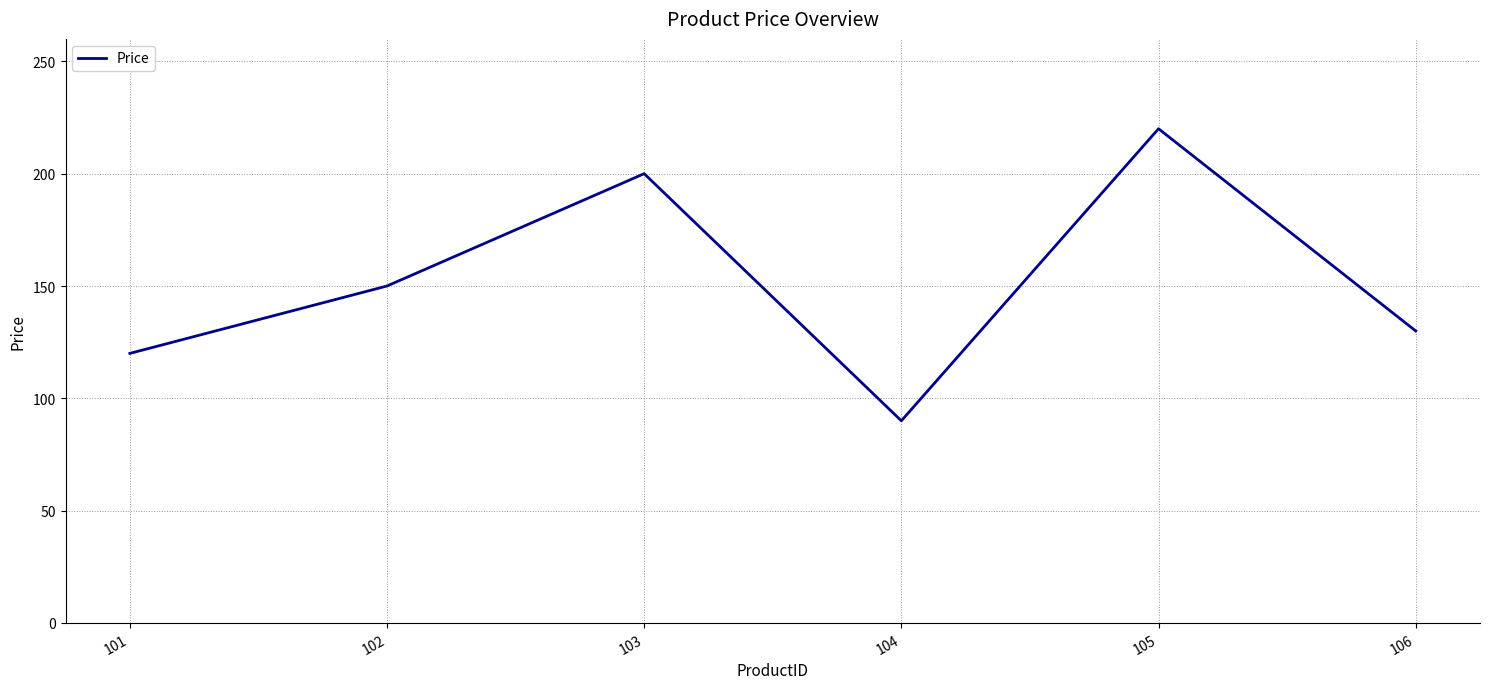

List the labels in order of value, largest first.

105, 103, 102, 106, 101, 104